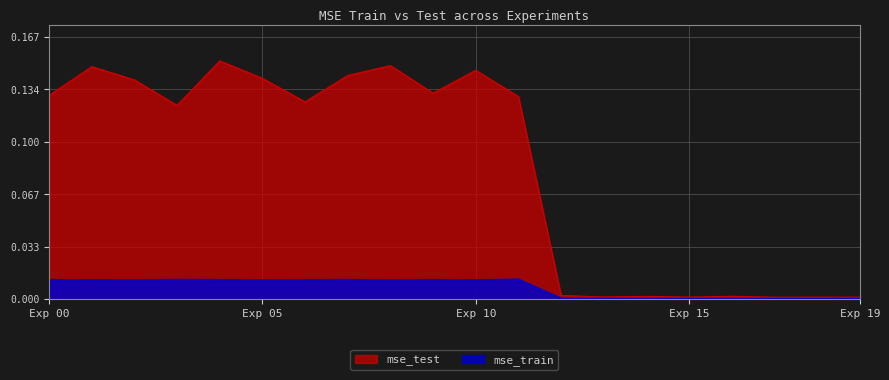

True or false: mse_test has more than 2 points higher than both neighbors.

True